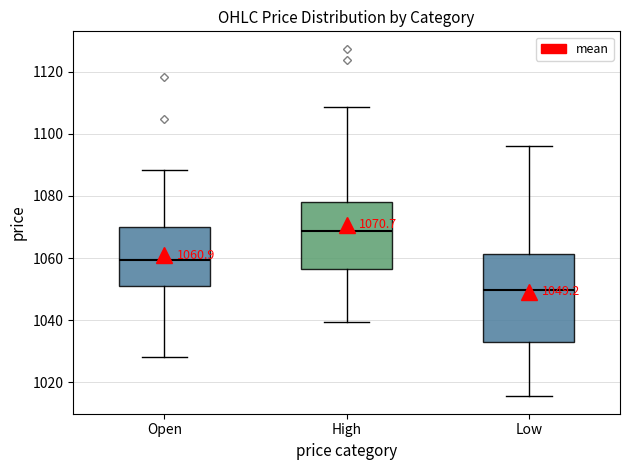

Which box is the tallest, from its lower edge to its upper edge?

Low